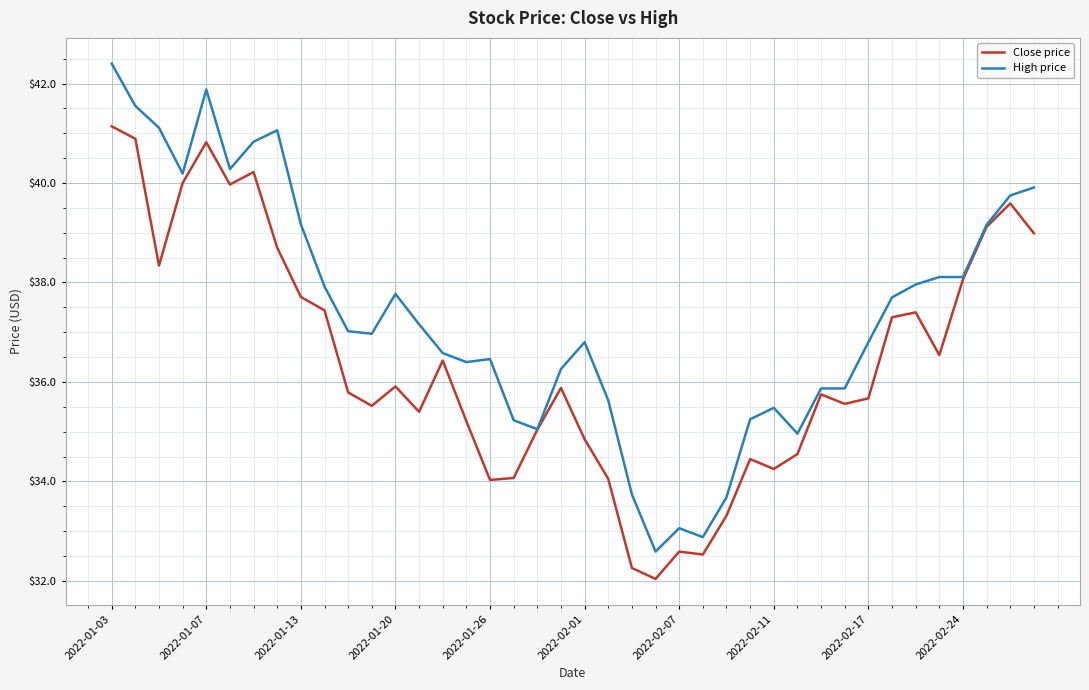

At how many categories does at least one series exceed 36?

27